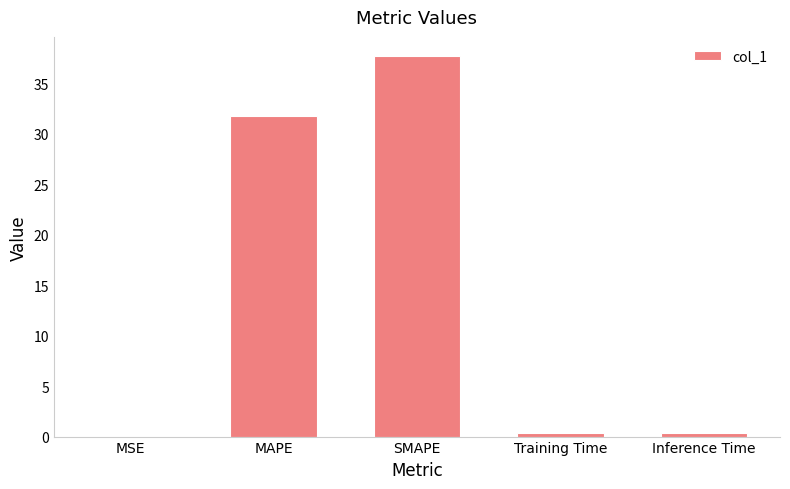

What is the sum of all values?

70.2